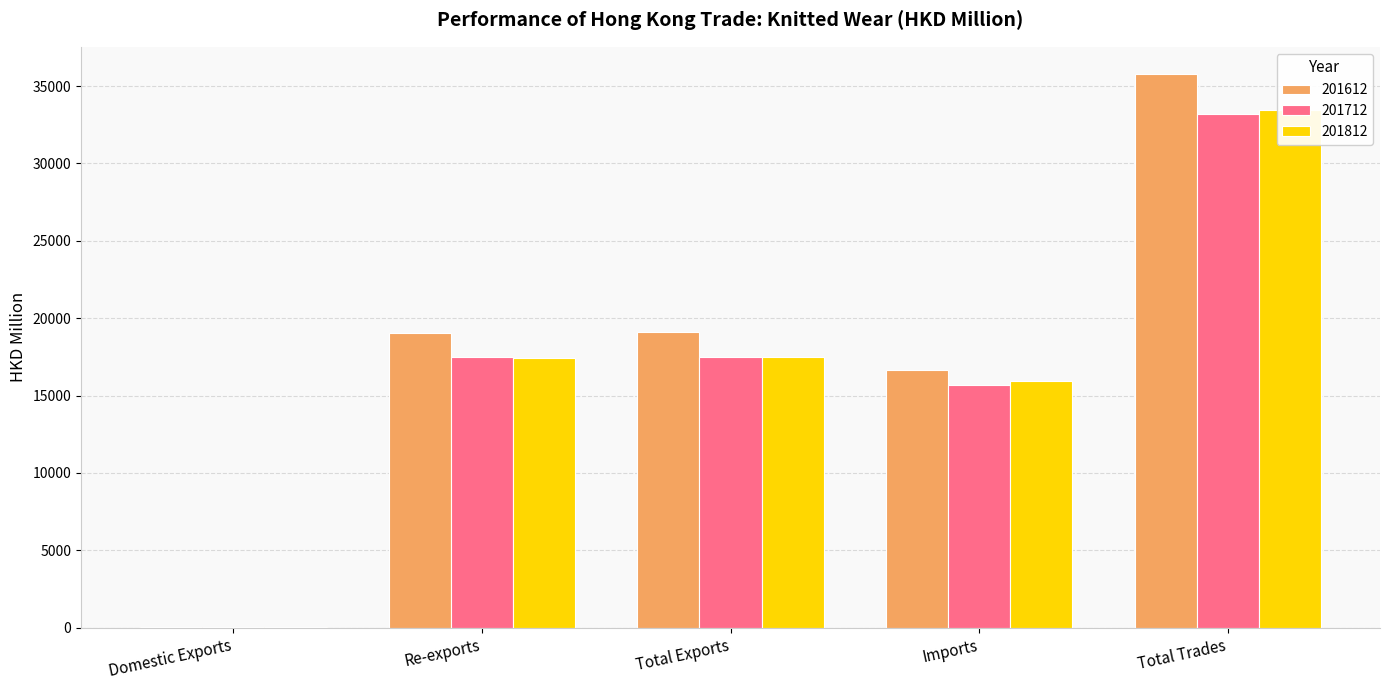

Read the 201612 value at Imports.

16644.9